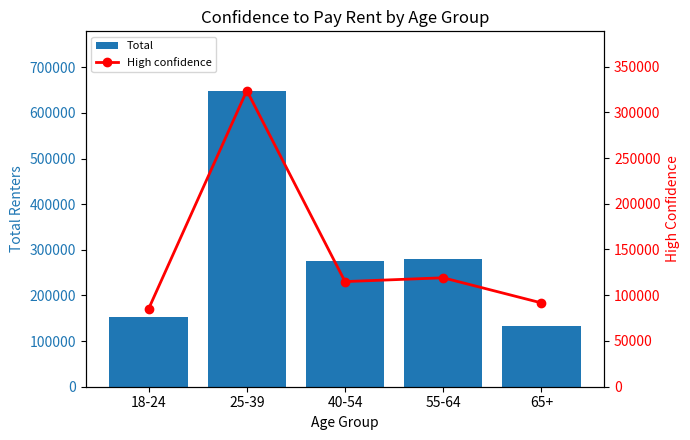

At which category does the chart reach its peak across all series?

25-39